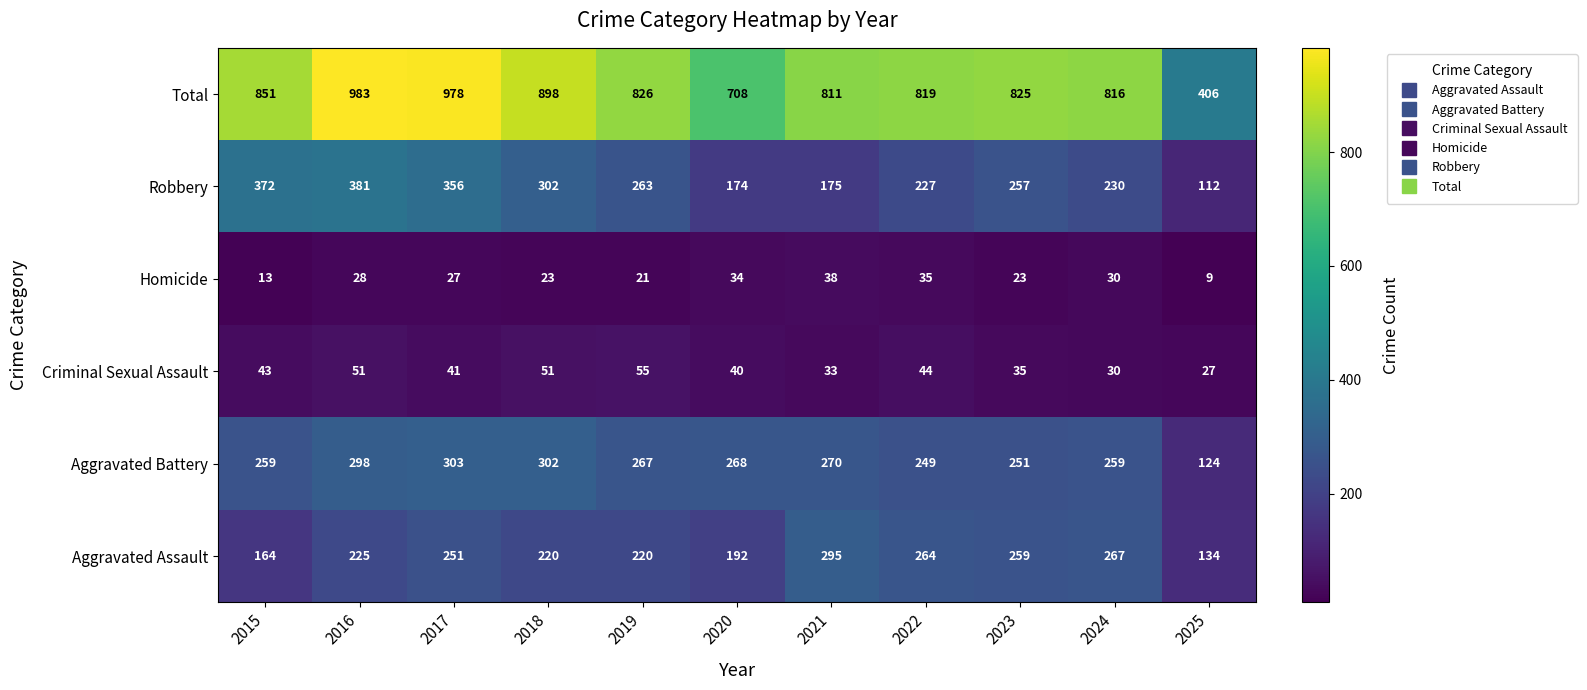

Between 2015 and 2017, which series saw the biggest shift?

Total